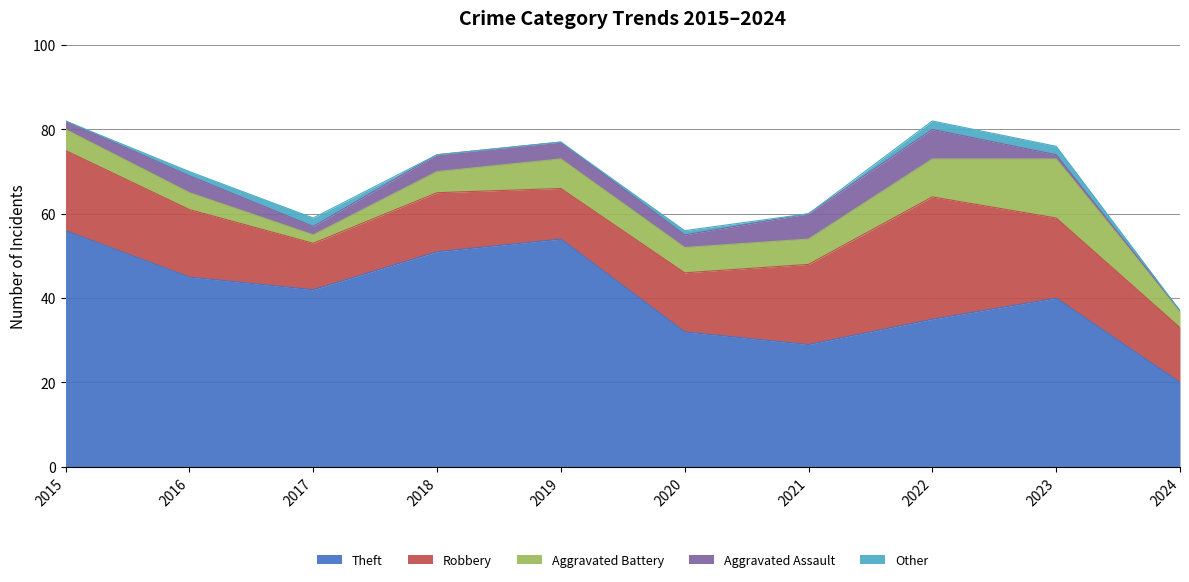

Reading left to right, extract all data points from this chart.

Theft: 2015=56	2016=45	2017=42	2018=51	2019=54	2020=32	2021=29	2022=35	2023=40	2024=20
Robbery: 2015=19	2016=16	2017=11	2018=14	2019=12	2020=14	2021=19	2022=29	2023=19	2024=13
Aggravated Battery: 2015=5	2016=4	2017=2	2018=5	2019=7	2020=6	2021=6	2022=9	2023=14	2024=4
Aggravated Assault: 2015=2	2016=4	2017=2	2018=4	2019=4	2020=3	2021=6	2022=7	2023=1	2024=0
Other: 2015=0	2016=1	2017=2	2018=0	2019=0	2020=1	2021=0	2022=2	2023=2	2024=0